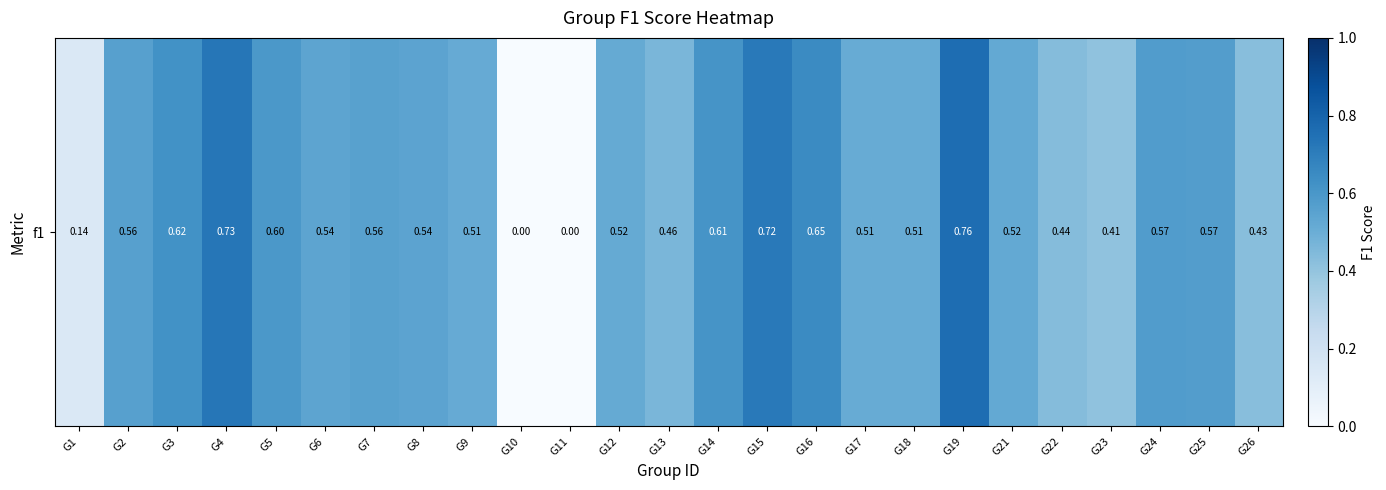

Reading left to right, list all the values displayed in this chart.

G1=0.1	G2=0.6	G3=0.6	G4=0.7	G5=0.6	G6=0.5	G7=0.6	G8=0.5	G9=0.5	G10=0.0	G11=0.0	G12=0.5	G13=0.5	G14=0.6	G15=0.7	G16=0.7	G17=0.5	G18=0.5	G19=0.8	G21=0.5	G22=0.4	G23=0.4	G24=0.6	G25=0.6	G26=0.4